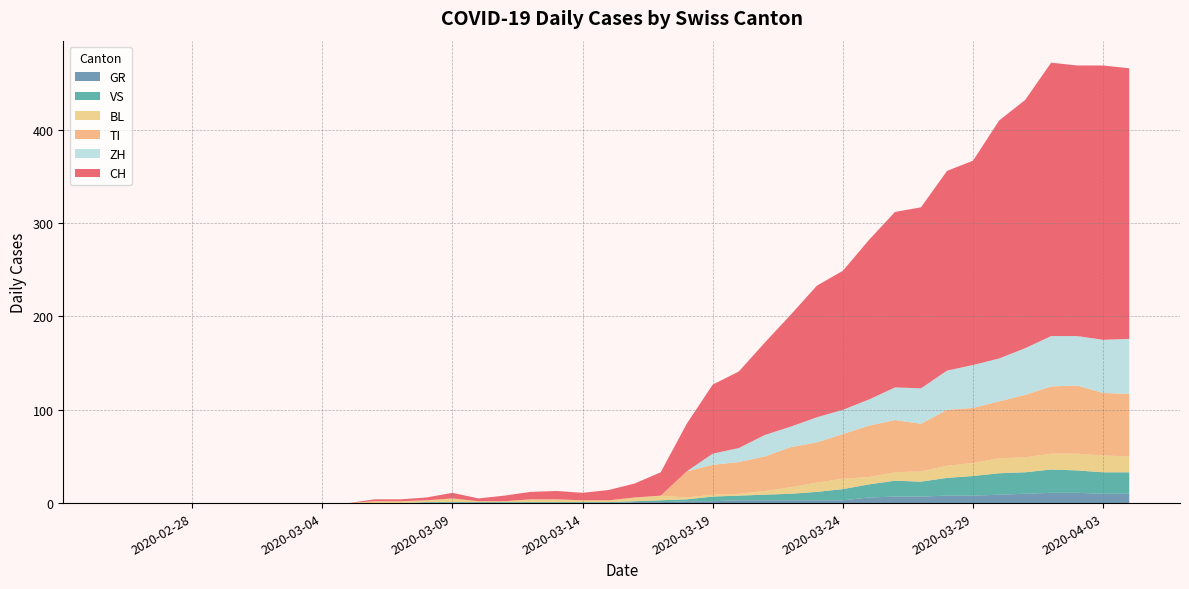

What is the highest value of the GR series?

11